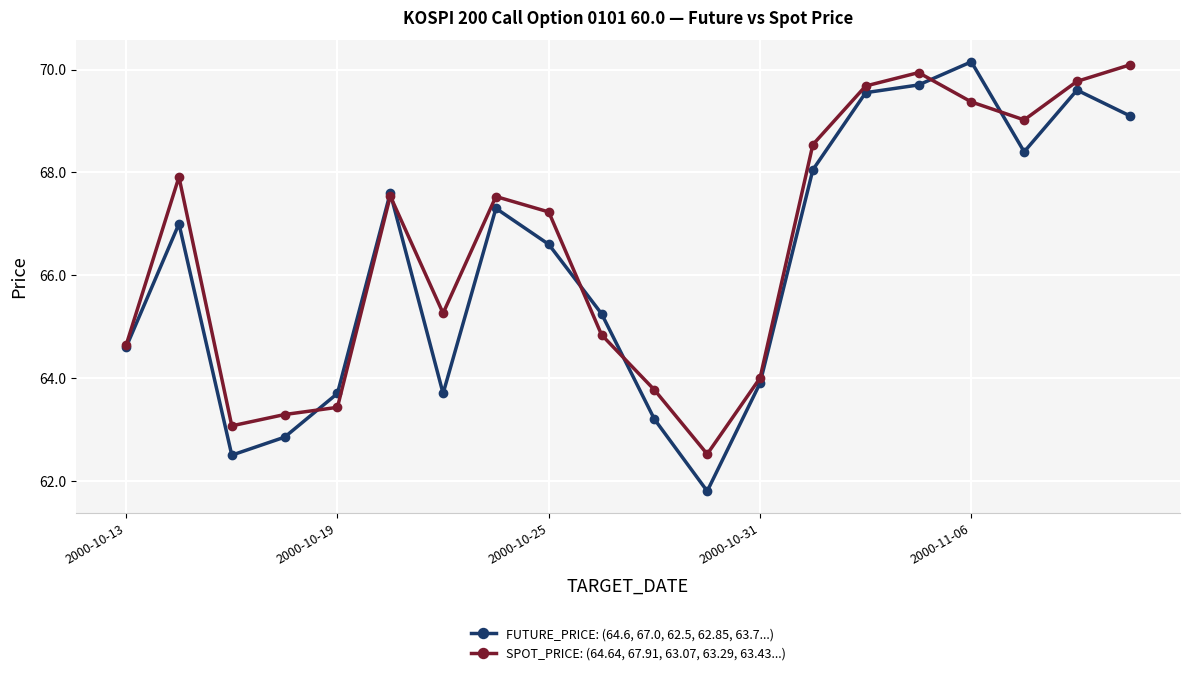

What are all the series names shown in the legend?

FUTURE_PRICE: (64.6, 67.0, 62.5, 62.85, 63.7...), SPOT_PRICE: (64.64, 67.91, 63.07, 63.29, 63.43...)